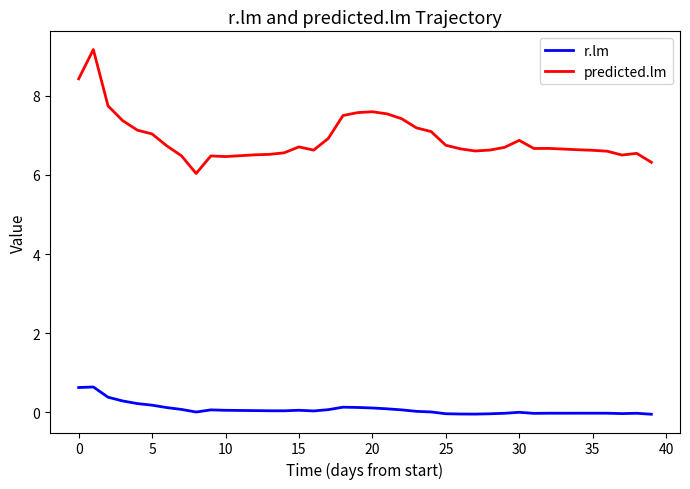

List the series in order of their peak value, highest first.

predicted.lm, r.lm